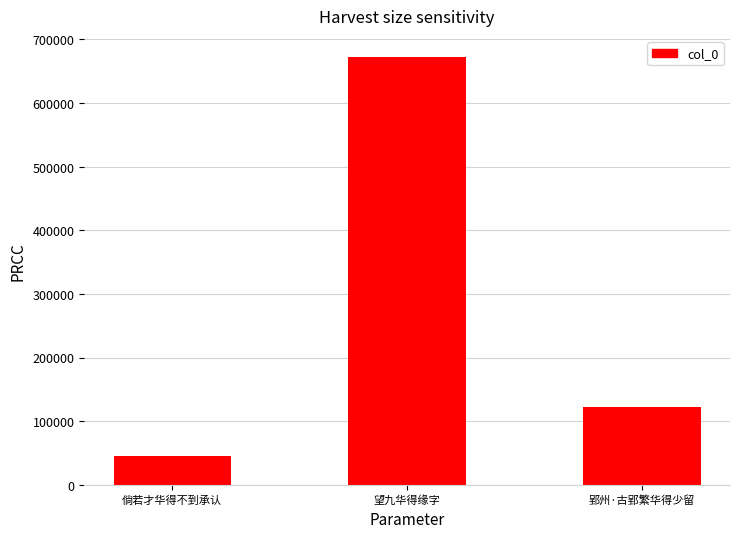

Reading right to left, what are all the values shown in this chart?

121823	671721	45534